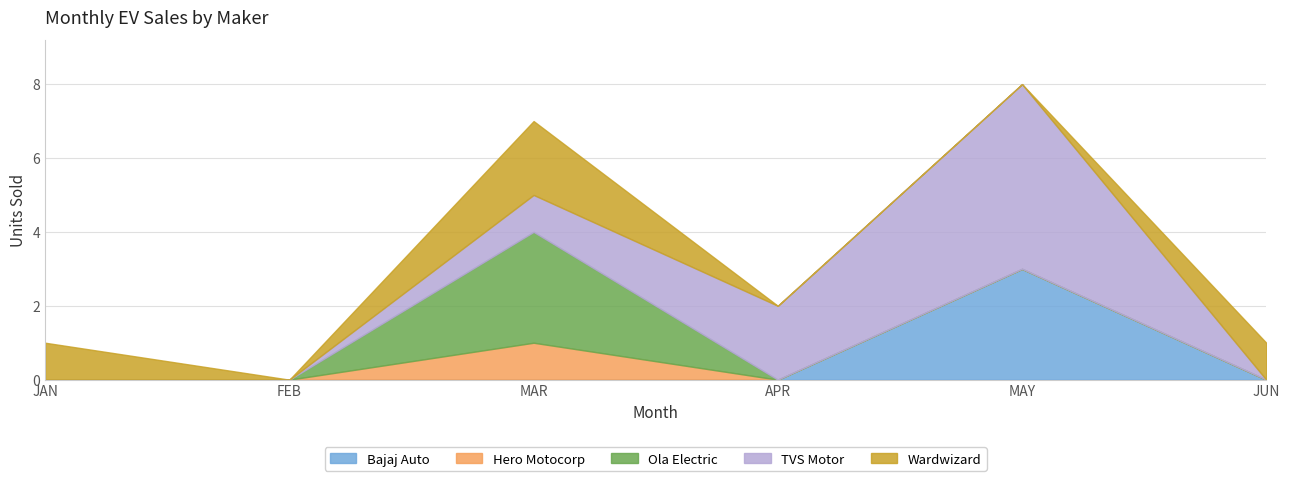

Is the value of BAJAJ AUTO LTD at JAN greater than the value of TVS MOTOR COMPANY LTD at JUN?

No